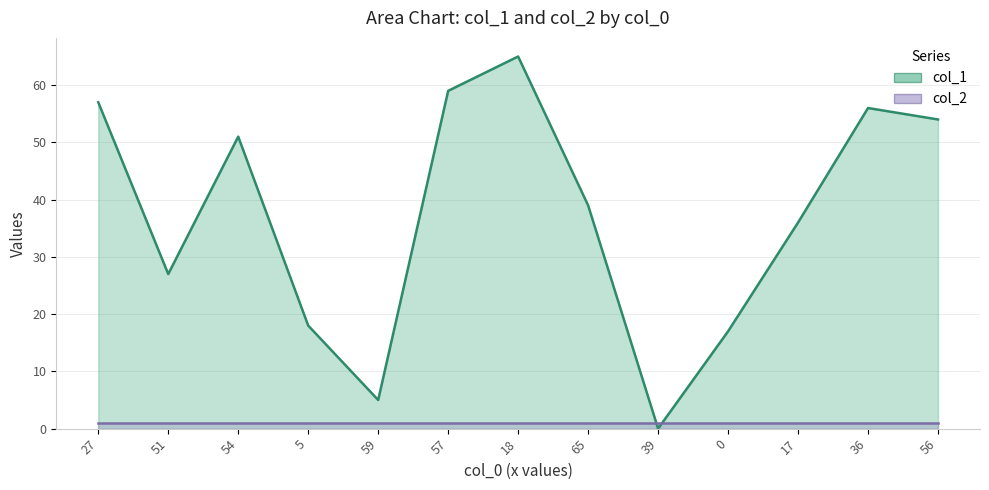

What is the sum of all values?

484